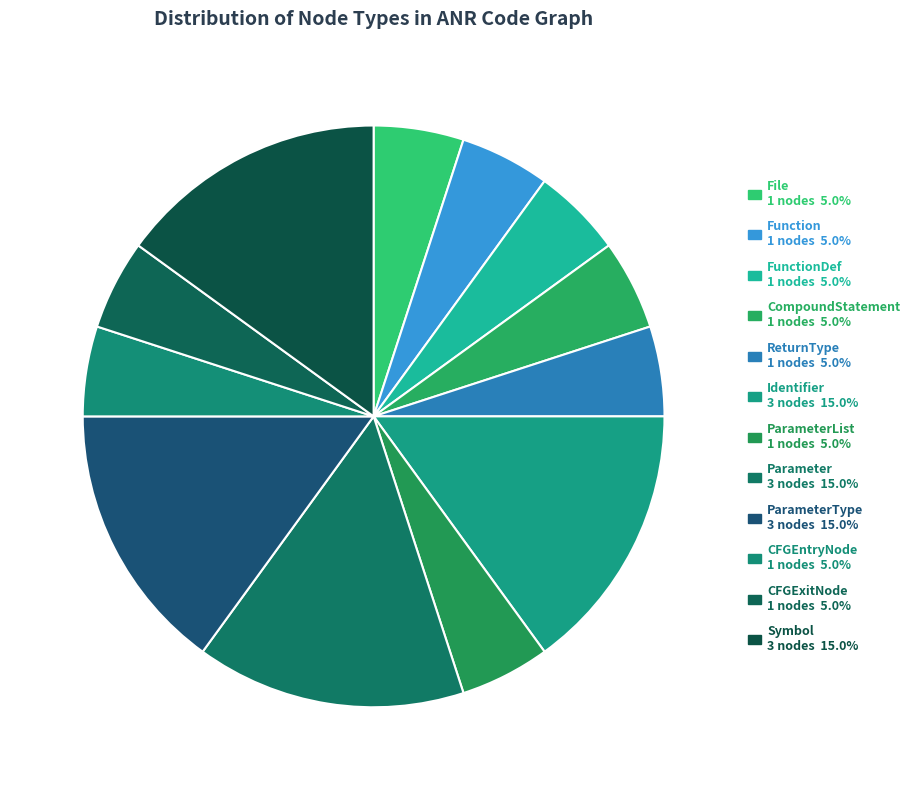

How many segments does this pie chart have?

12